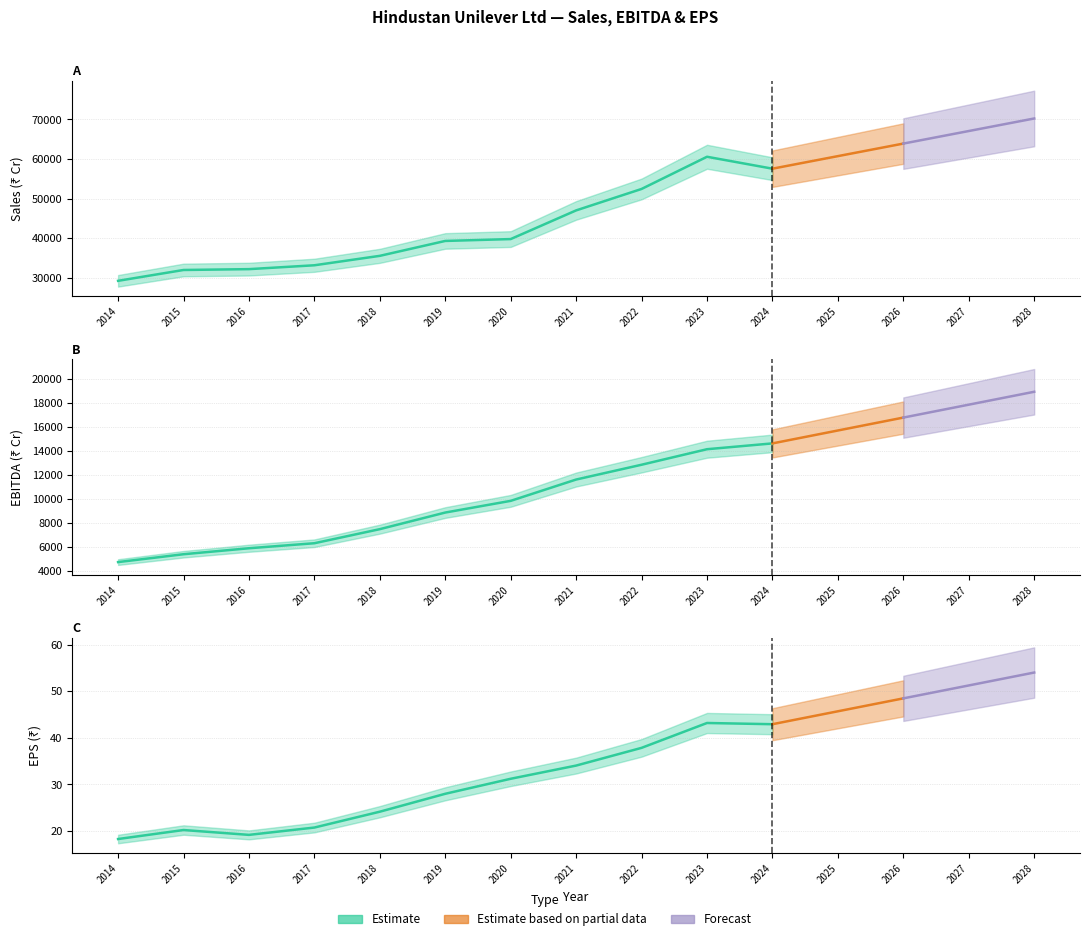

Reading left to right, what are all the values shown in this chart?

Sales: 2014=29233.7	2015=31972.2	2016=32186.0	2017=33162.0	2018=35545.0	2019=39310.0	2020=39783.0	2021=47028.0	2022=52446.0	2023=60580.0	2024=57567.0	2025=60738.3	2026=63909.6	2027=67081.0	2028=70252.3
EBITDA: 2014=4759.0	2015=5412.4	2016=5910.0	2017=6328.0	2018=7499.0	2019=8880.0	2020=9853.0	2021=11626.0	2022=12857.0	2023=14148.0	2024=14632.2	2025=15705.8	2026=16779.5	2027=17853.1	2028=18926.7
EPS: 2014=18.3	2015=20.2	2016=19.2	2017=20.8	2018=24.1	2019=28.0	2020=31.2	2021=34.0	2022=37.8	2023=43.2	2024=42.9	2025=45.7	2026=48.5	2027=51.2	2028=54.0